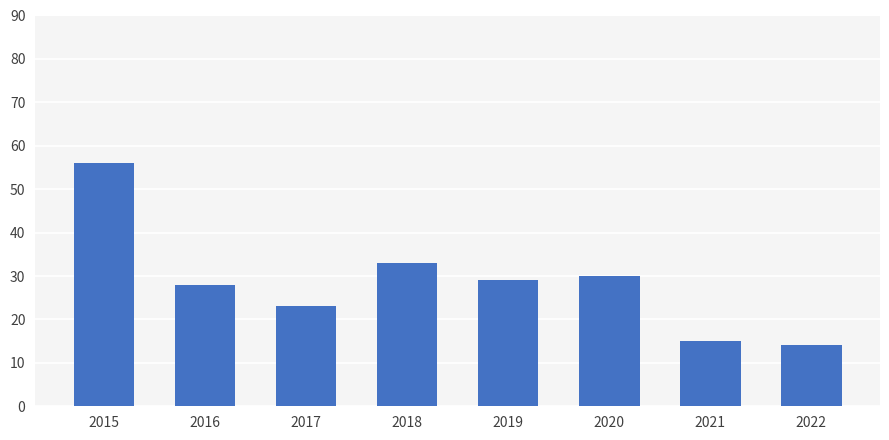

What is the ratio of the value at 2019 to the value at 2015?

0.5